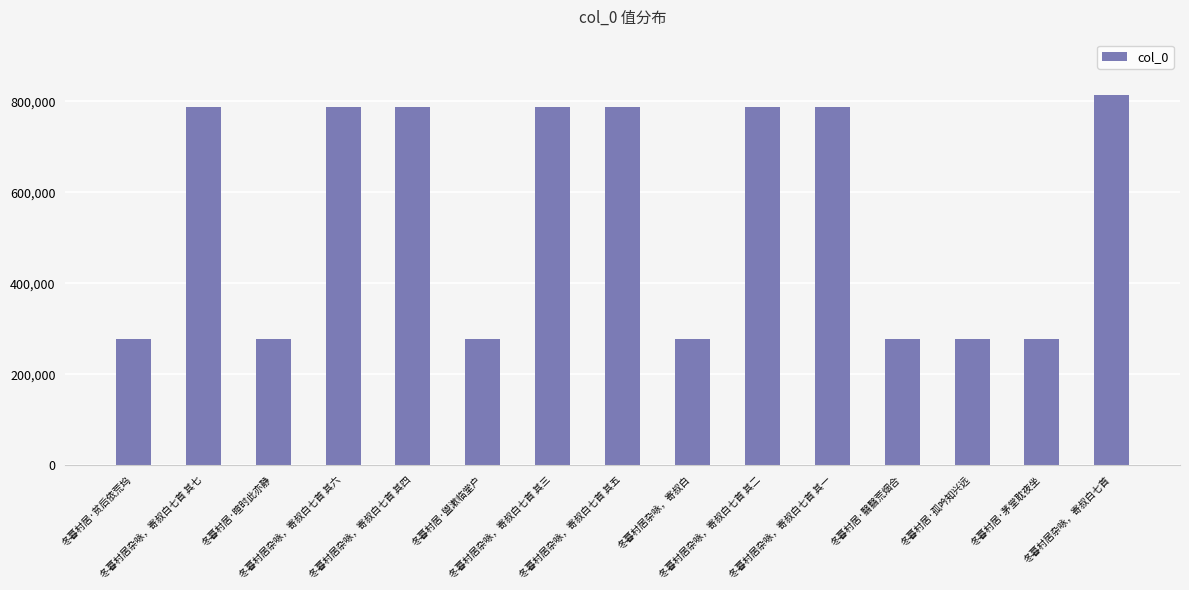

What is the maximum value shown in the chart?

813410